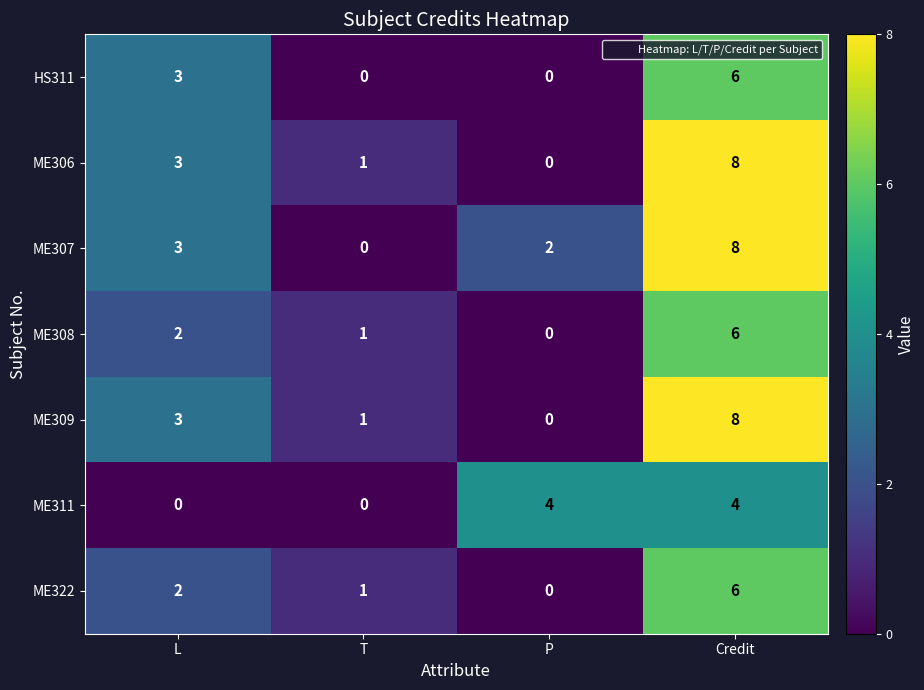

List the labels in order of ME308 value, largest first.

Credit, L, T, P